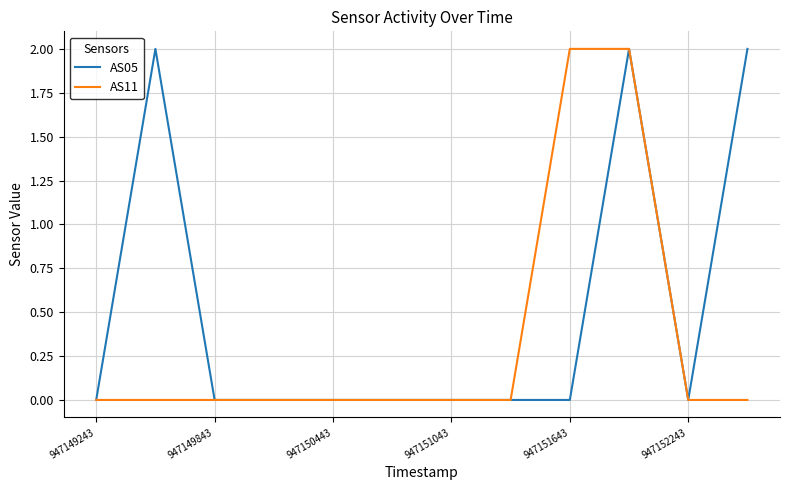

Which series has the largest total across all categories?

AS05